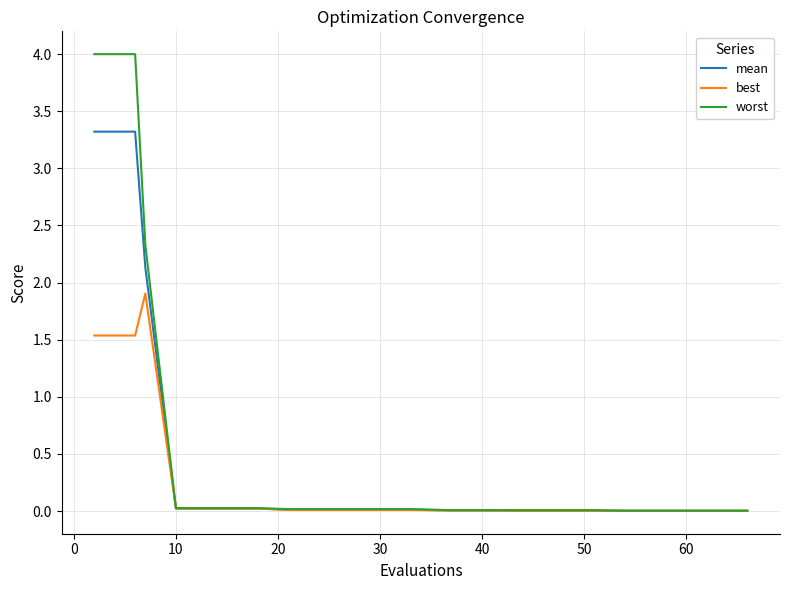

Which series has the widest spread of values?

worst